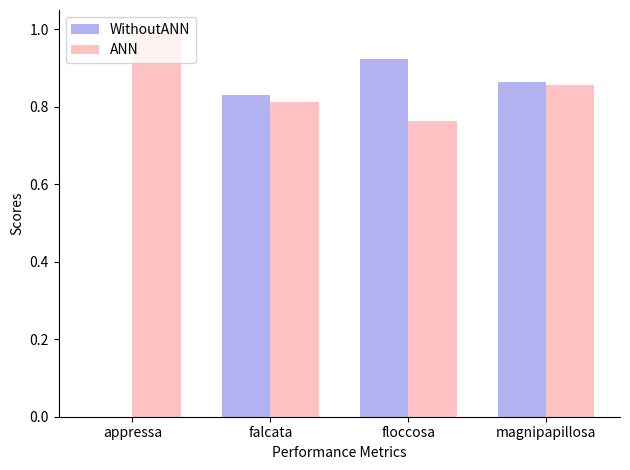

What is the maximum value for ANN?

1.0